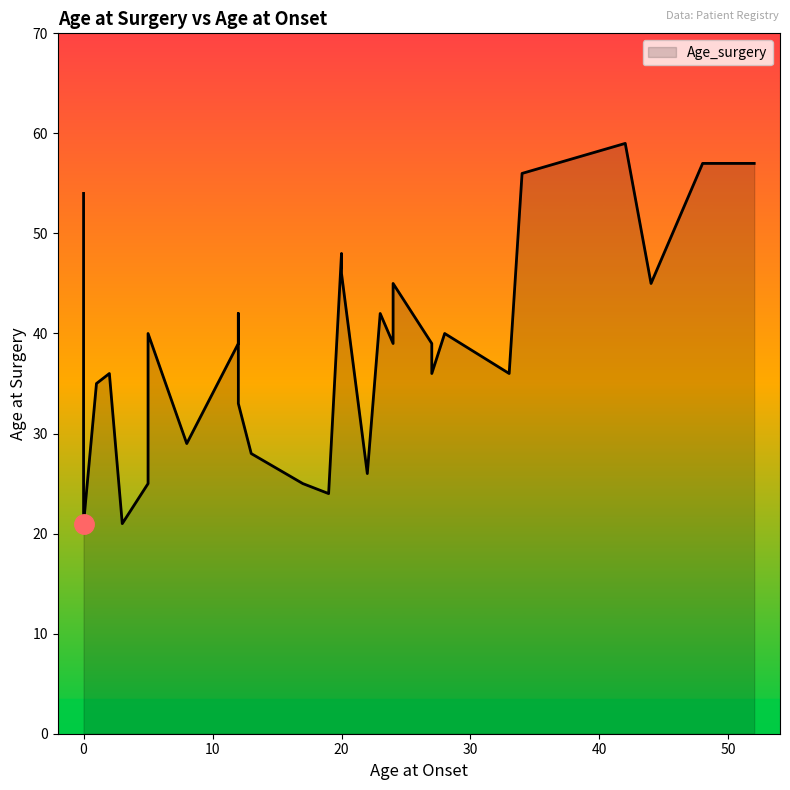

Which label corresponds to the smallest value in the chart?

3